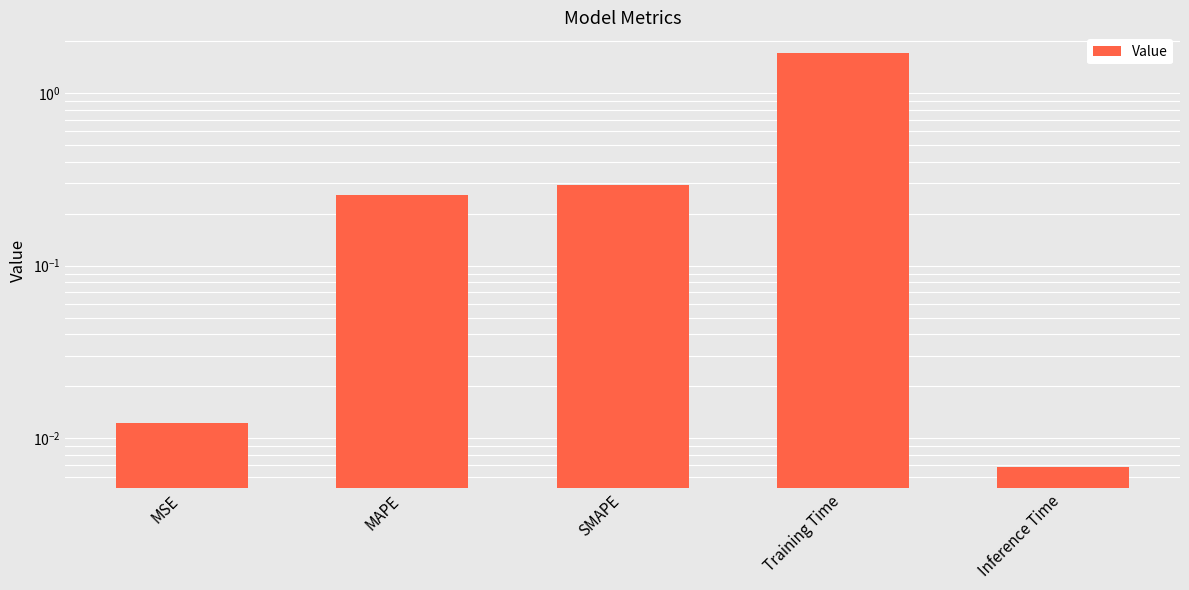

Between Training Time and SMAPE, which is larger?

Training Time